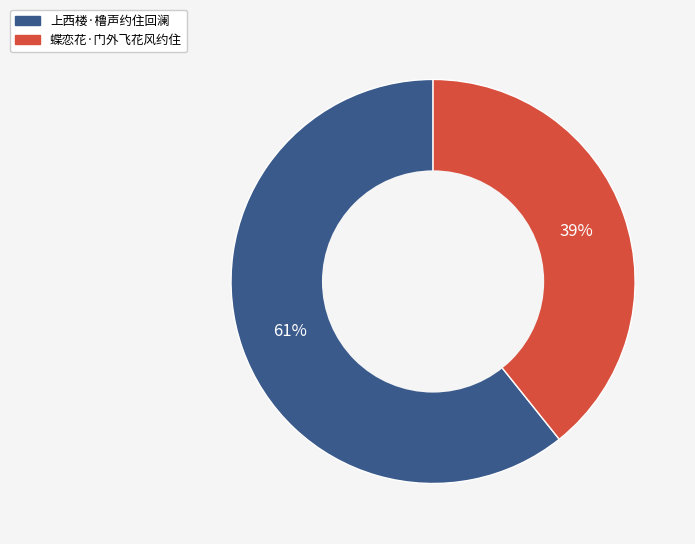

To the nearest percent, what is the average slice percentage?

50%